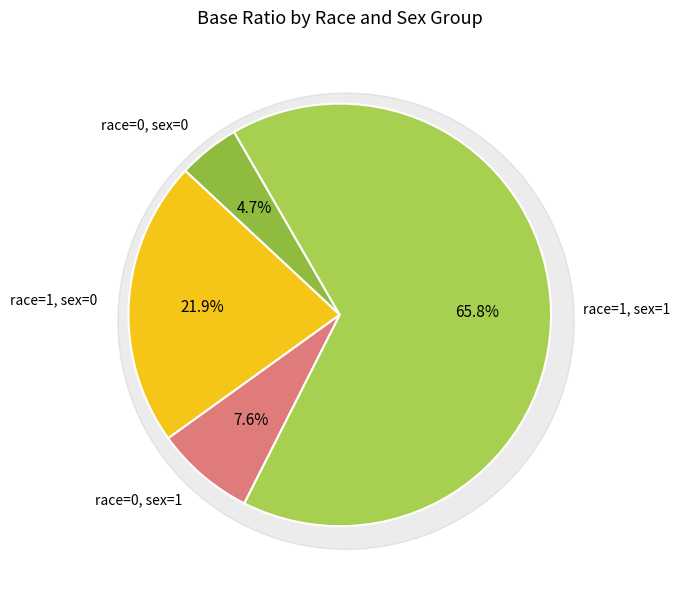

To the nearest percent, what percentage of the pie is race=1, sex=0?

22%